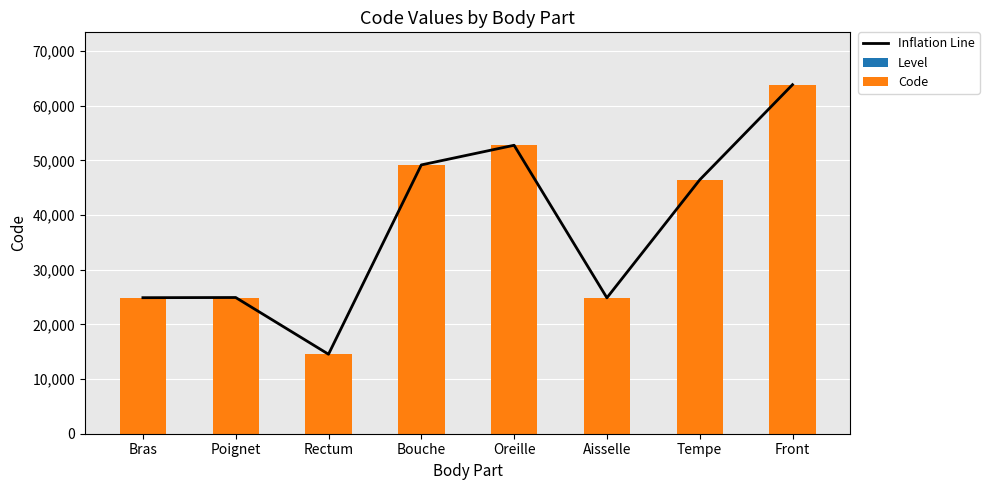

What is the sum of the Code values at Tempe and Bras?

71340